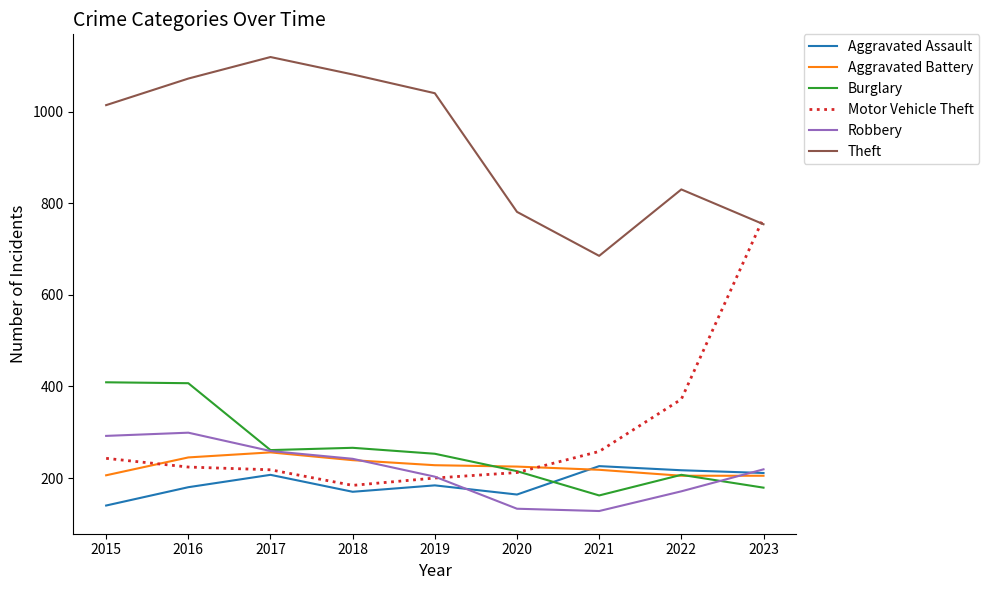

At which category is the sum across all series the highest?

2016